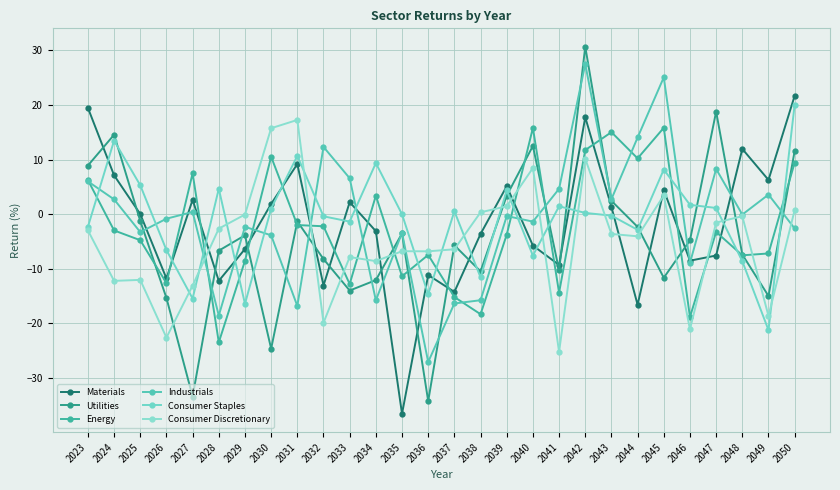

How many categories are shown in the chart?

28